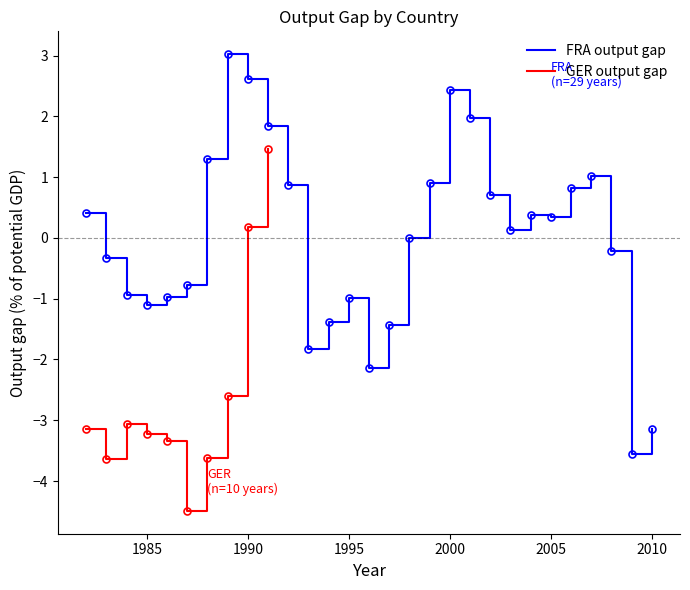

Does the chart have visible grid lines?

No